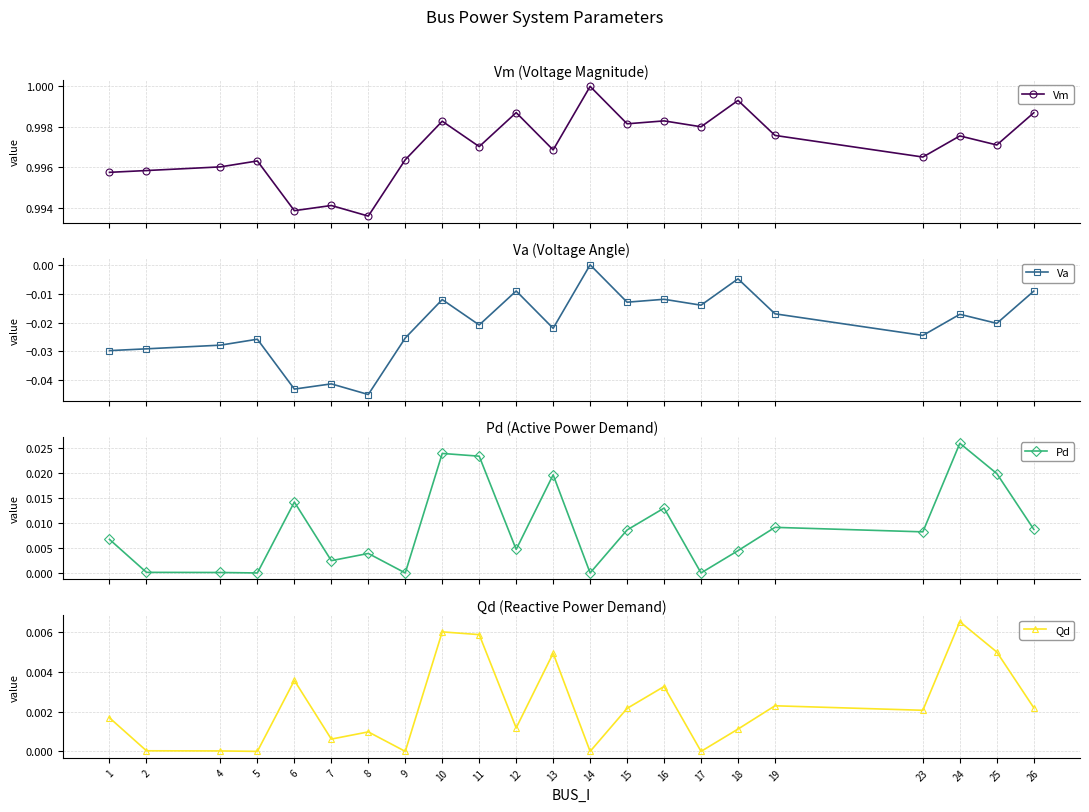

Which category has the highest value in the Pd series?

24